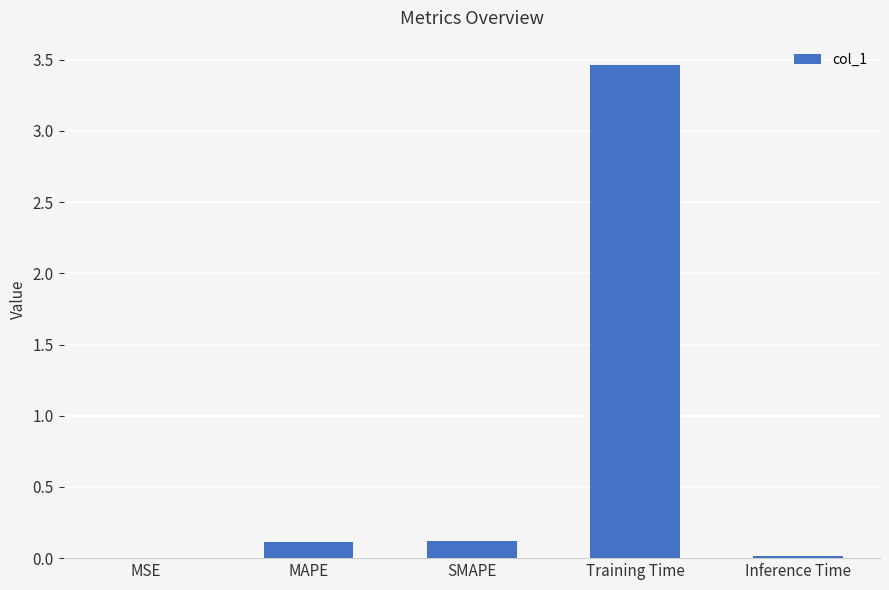

Is it true that the value at MSE is 0.0?

True